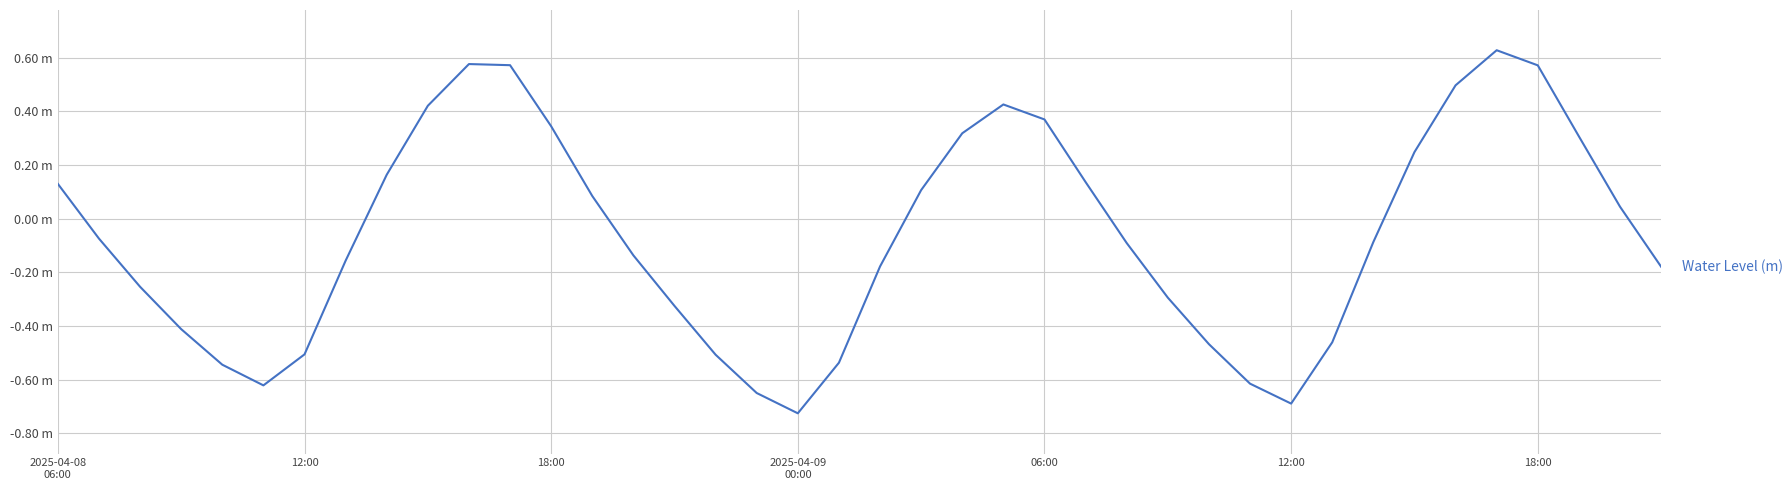

Does the chart have visible grid lines?

Yes